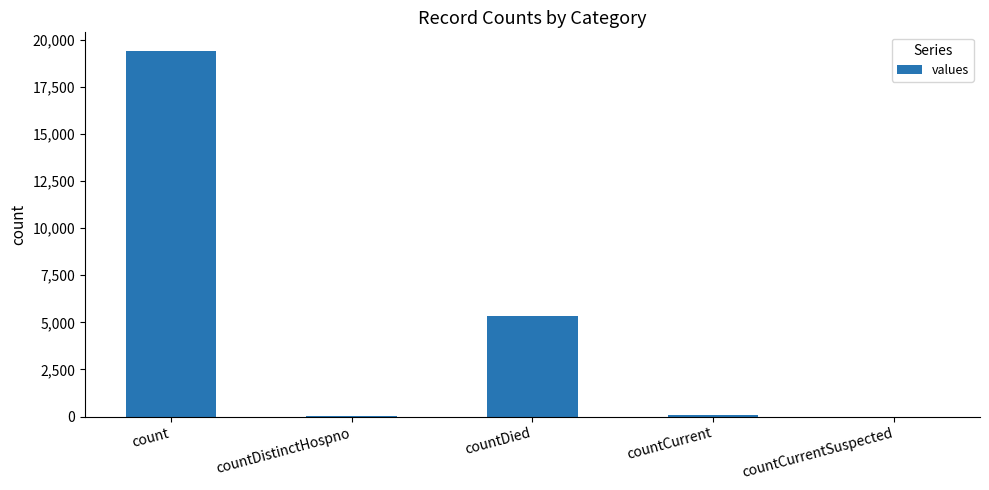

Is it true that the value at countCurrentSuspected is 0?

True